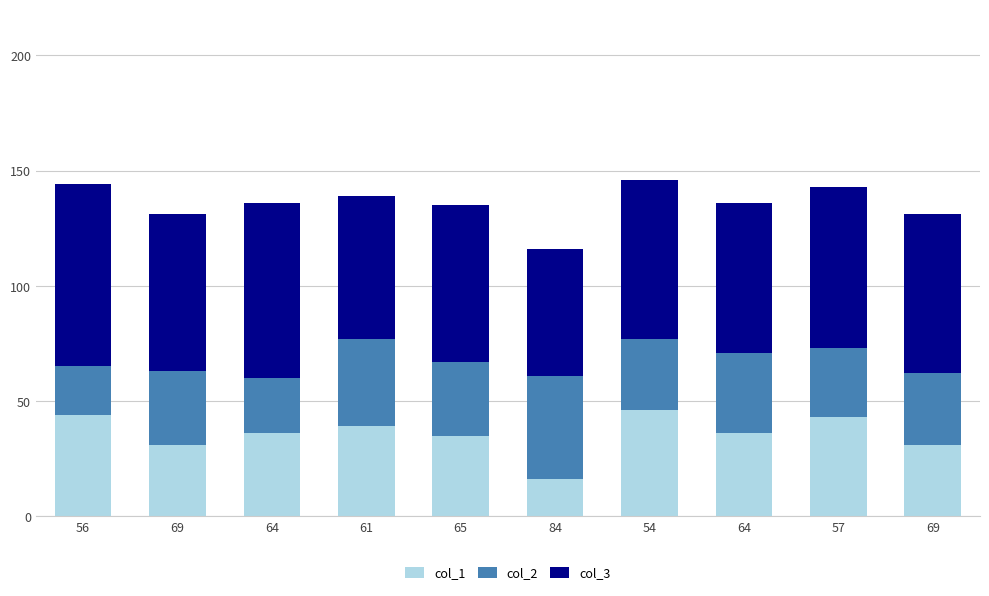

Does the chart contain stacked bars?

Yes